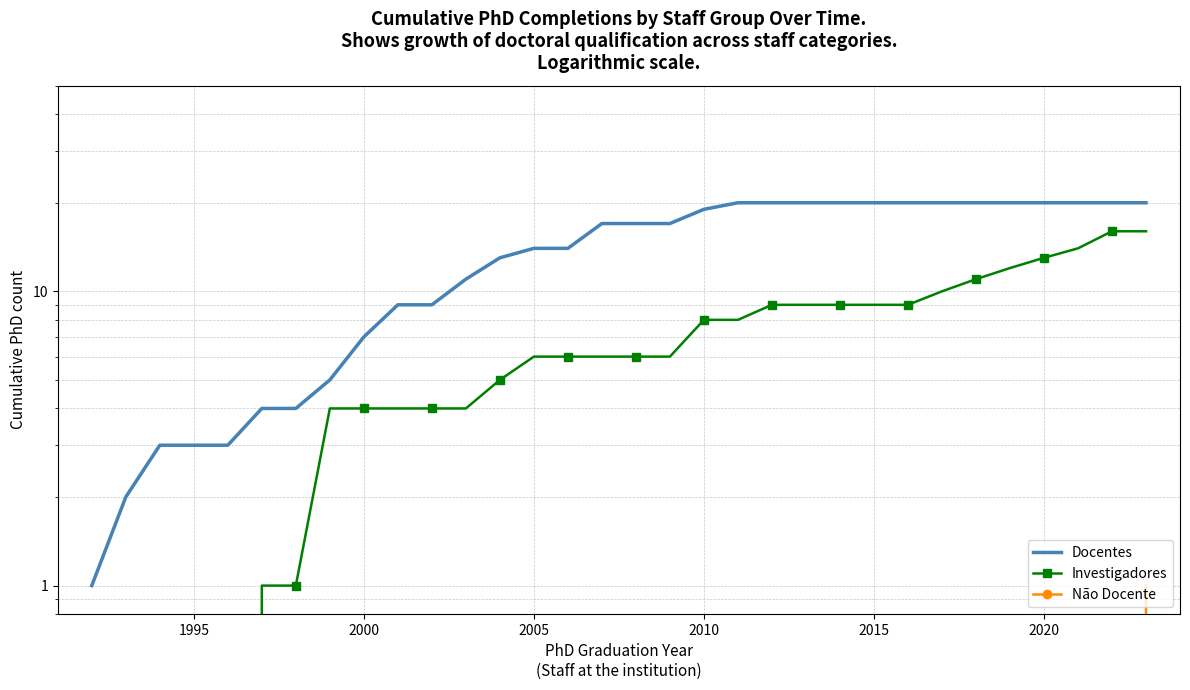

True or false: Docentes has more than 0 points higher than both neighbors.

False